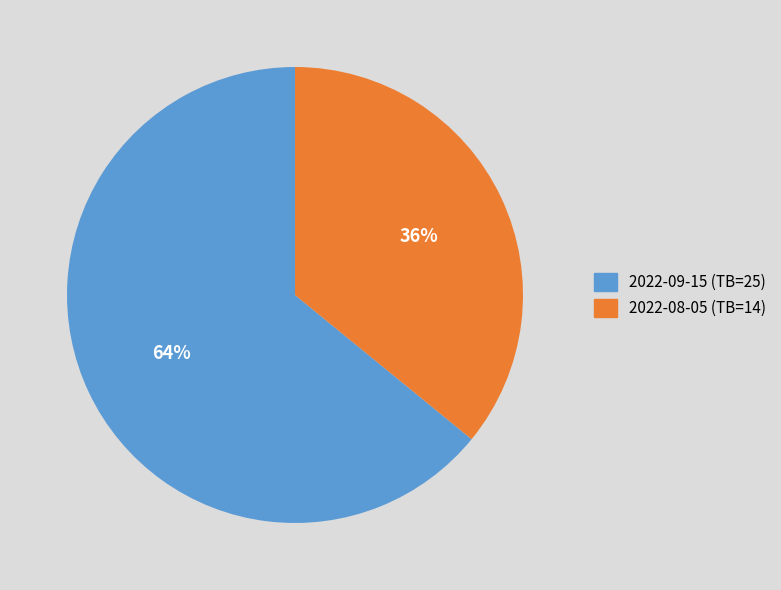

To the nearest percent, what is the combined percentage of 2022-08-05 (TB=14) and 2022-09-15 (TB=25)?

100%